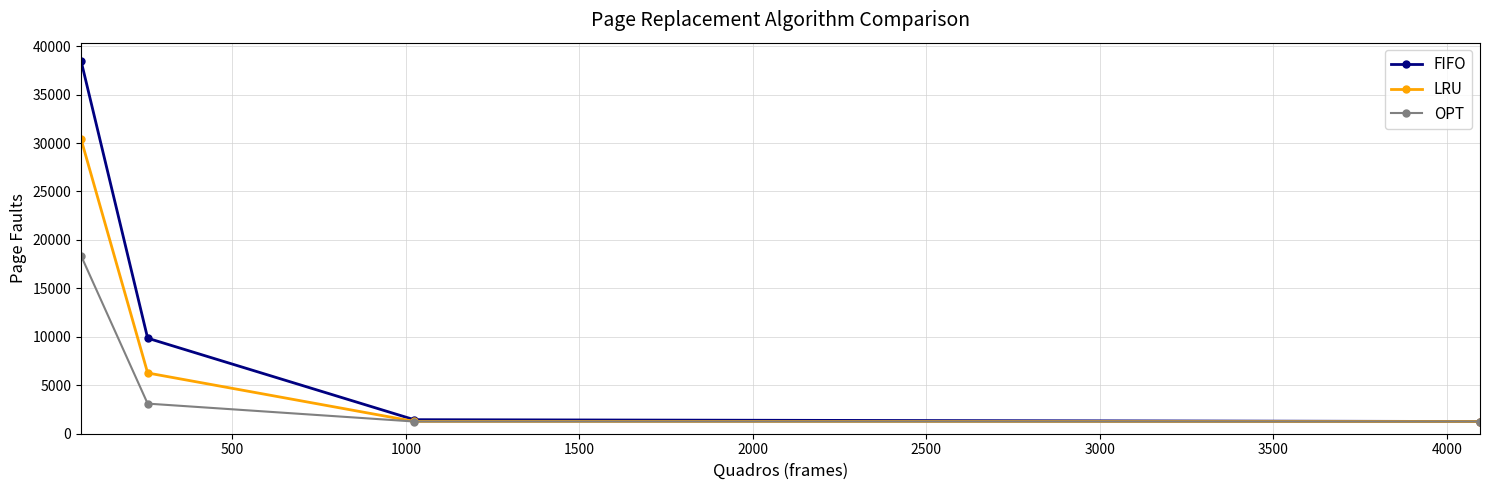

List the series in order of their overall mean, highest first.

FIFO, LRU, OPT